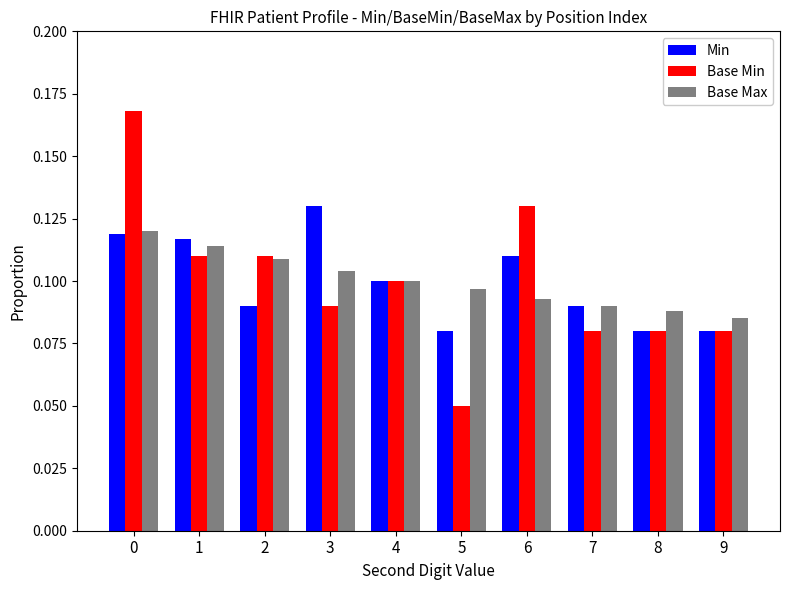

The Base Min series shows 0.2 at 4. True or false?

False